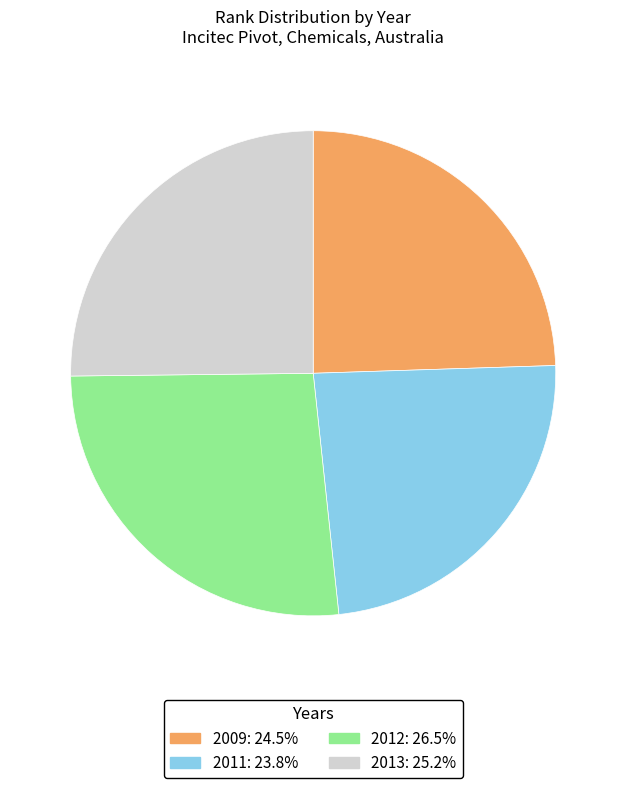

The 2011 slice represents 24% of the pie. True or false?

True